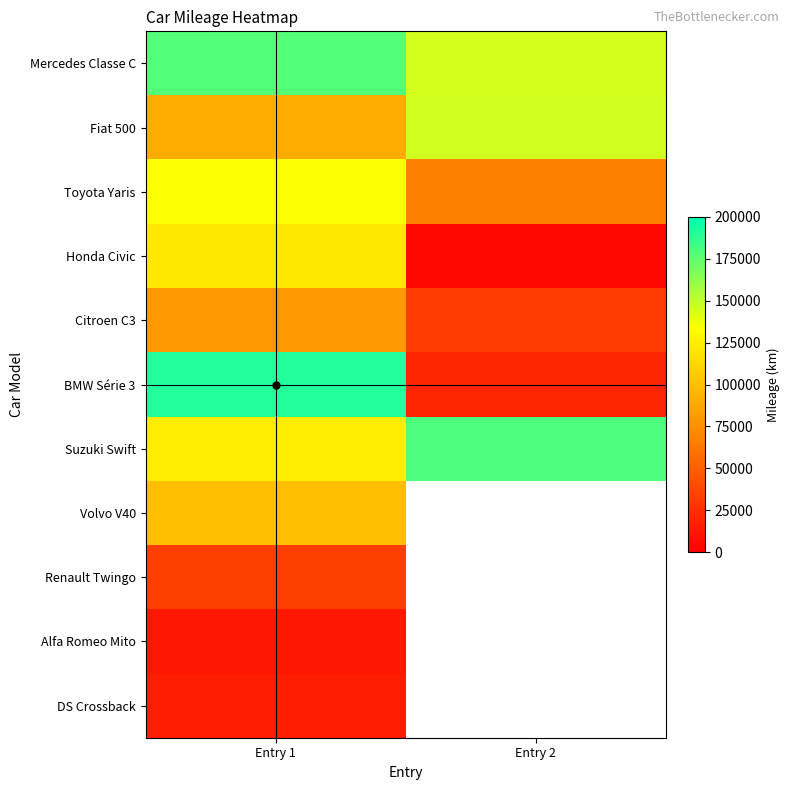

At which category does the chart reach its minimum across all series?

Entry 2